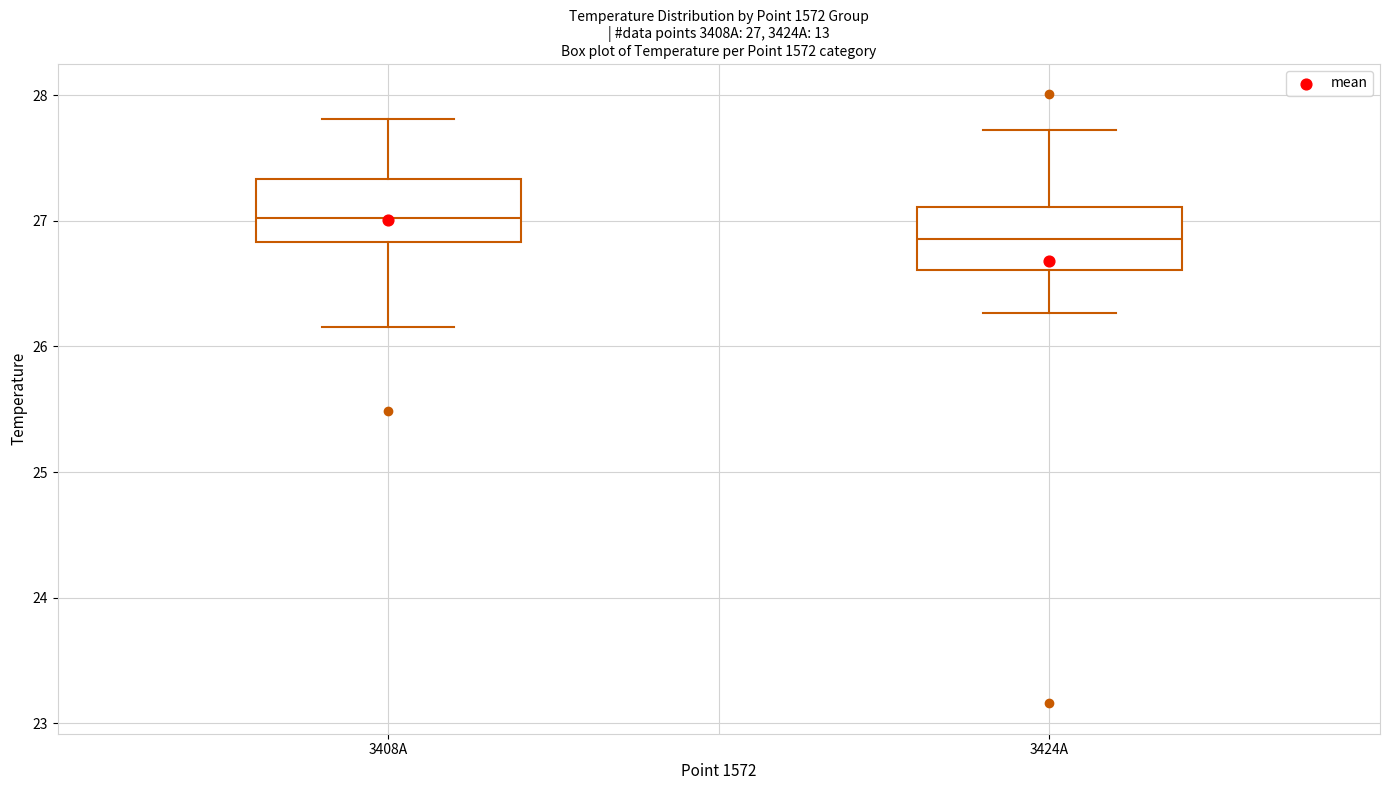

Which box's median line is the highest?

3408A